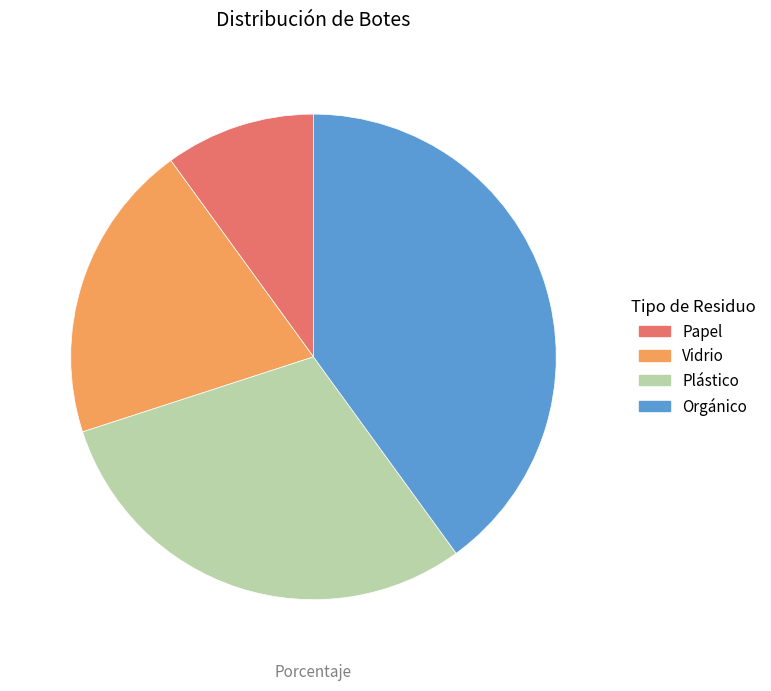

Between Vidrio and Plástico, which is larger?

Plástico